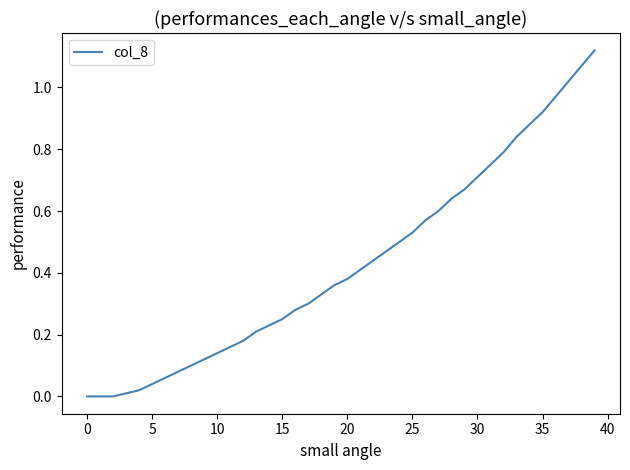

How many distinct data groups are displayed?

1